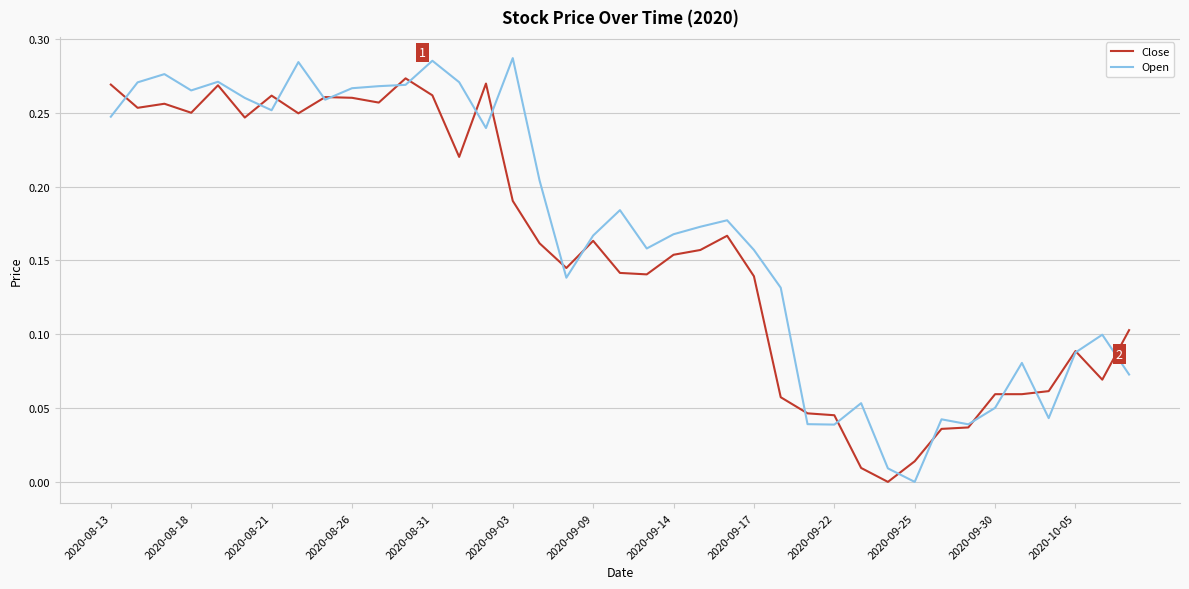

Which series has the widest spread of values?

Open